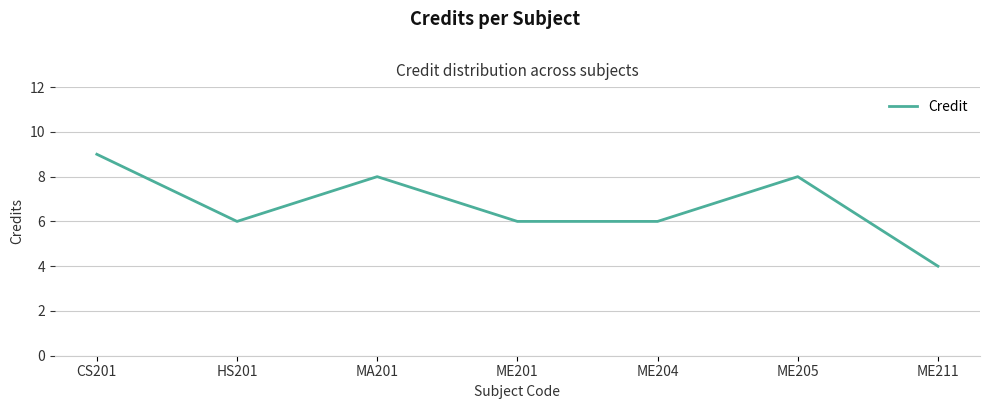

The chart shows a value of 6 at ME201. True or false?

True